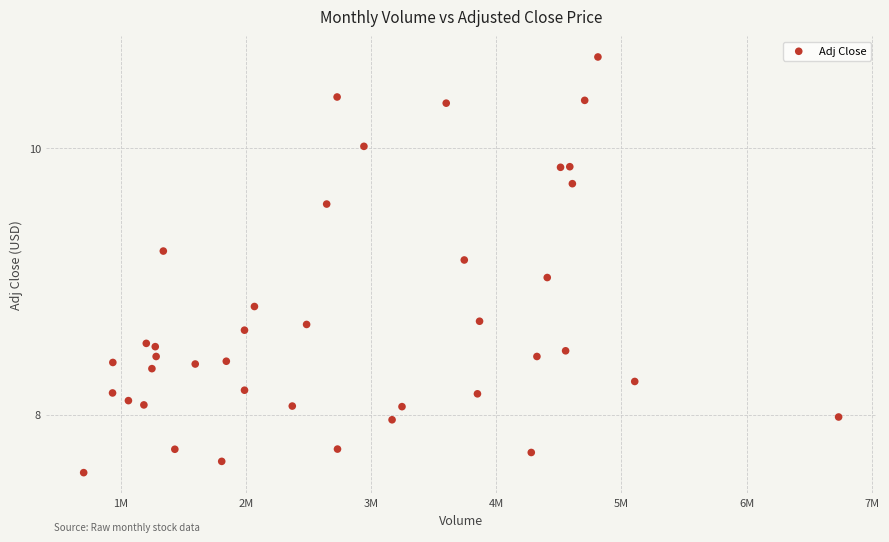

What is the range of Y values (max minus min)?

3.1